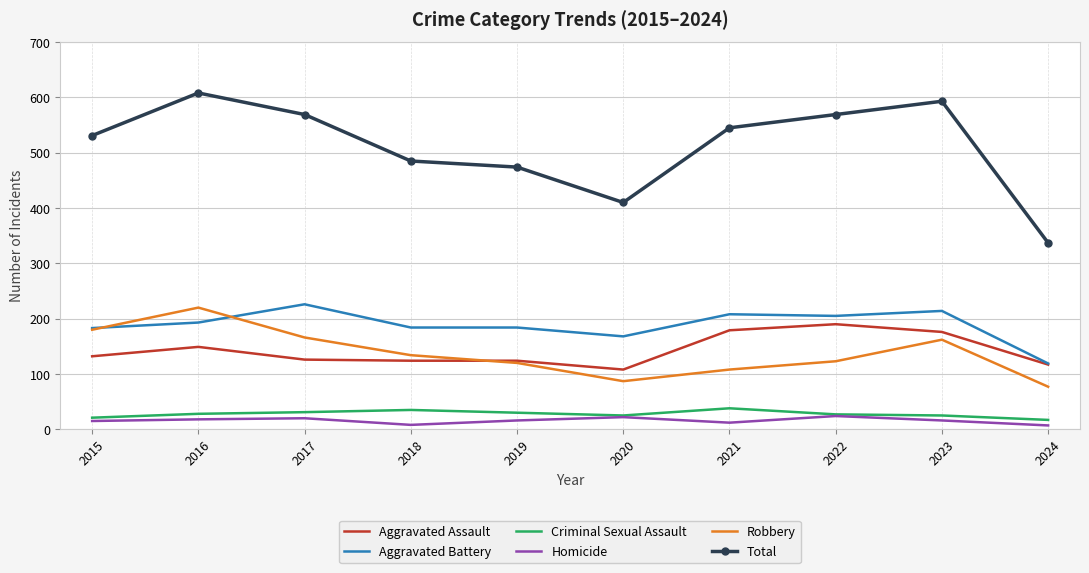

What is the difference between the maximum and minimum values in the Aggravated Battery series?

107